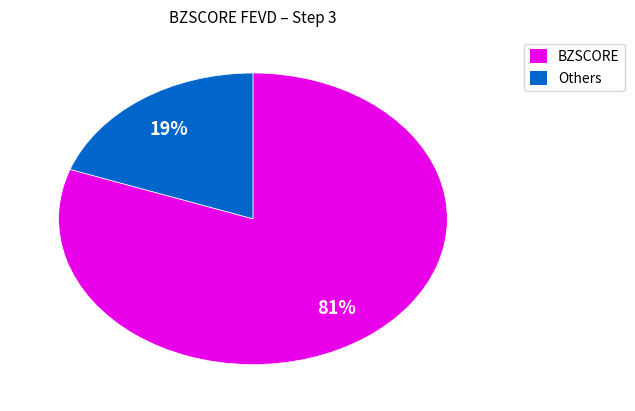

To the nearest percent, what is the average slice percentage?

50%